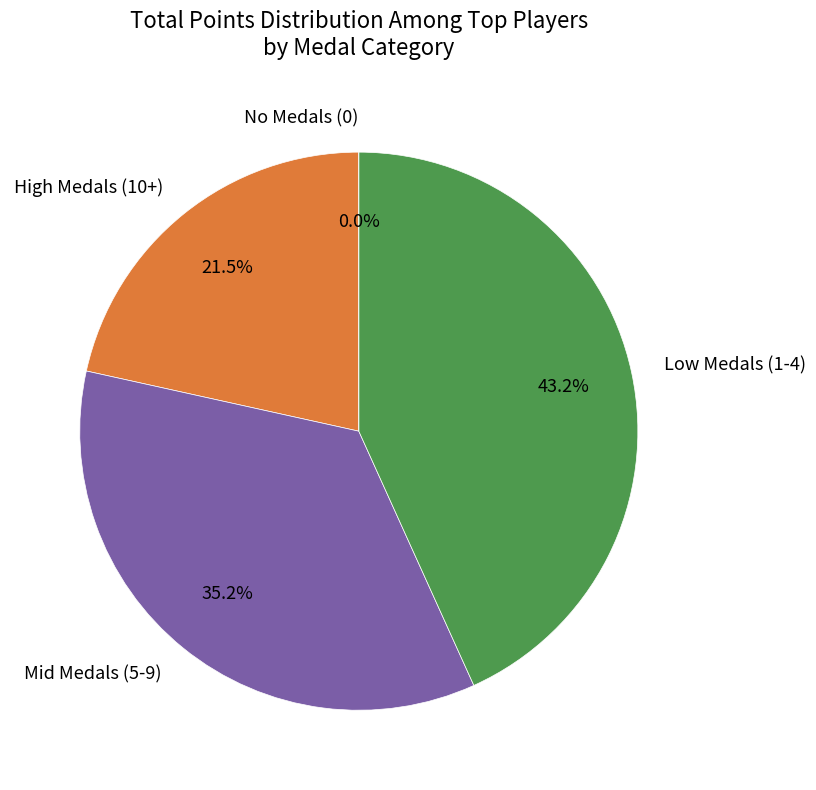

The nindiddeh slice represents 18% of the pie. True or false?

False